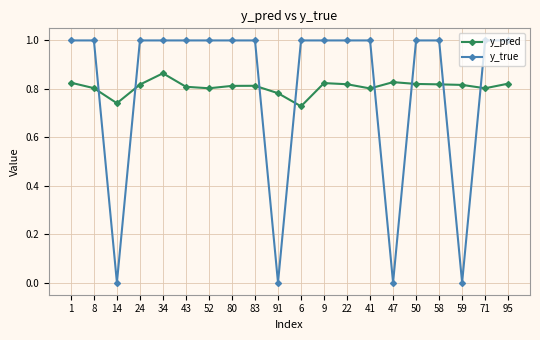

What are all the series names shown in the legend?

y_pred, y_true